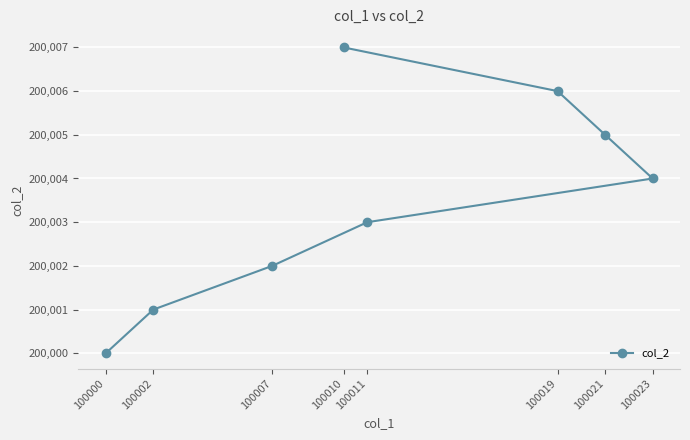

At which label is the value closest to 200003?

100011